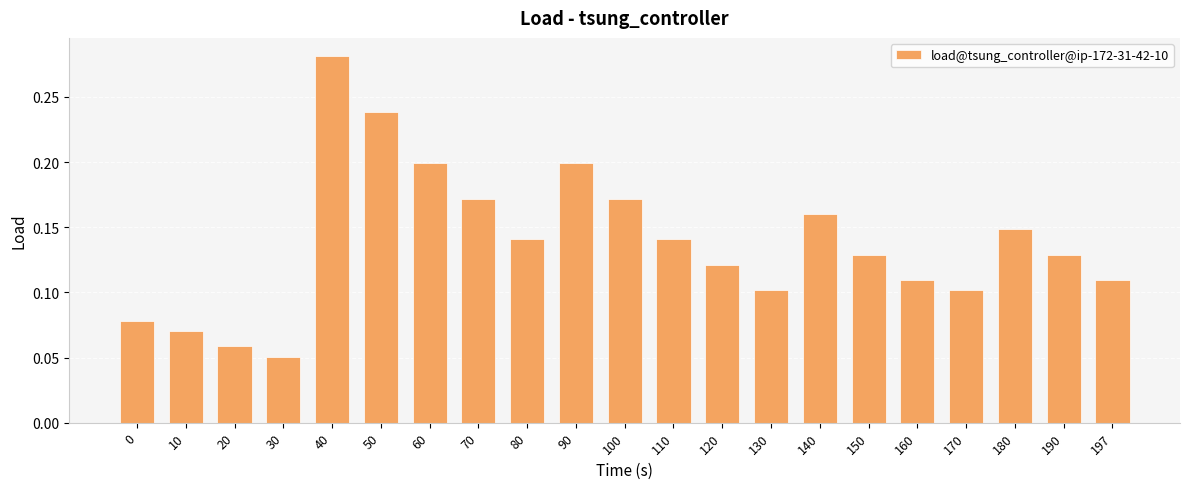

What is the sum of all values?

2.9